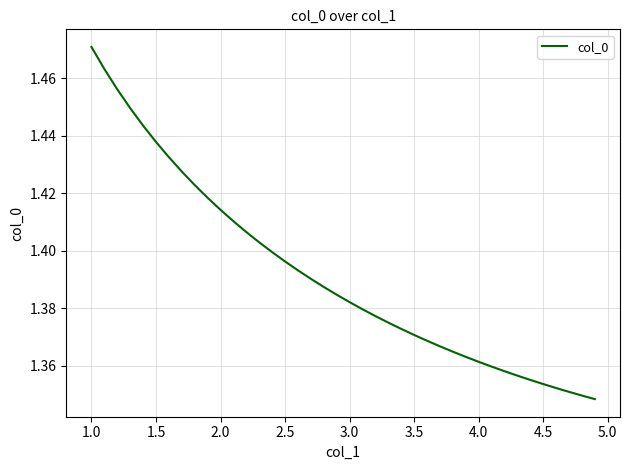

The chart shows a value of 2.4 at 1.0. True or false?

False